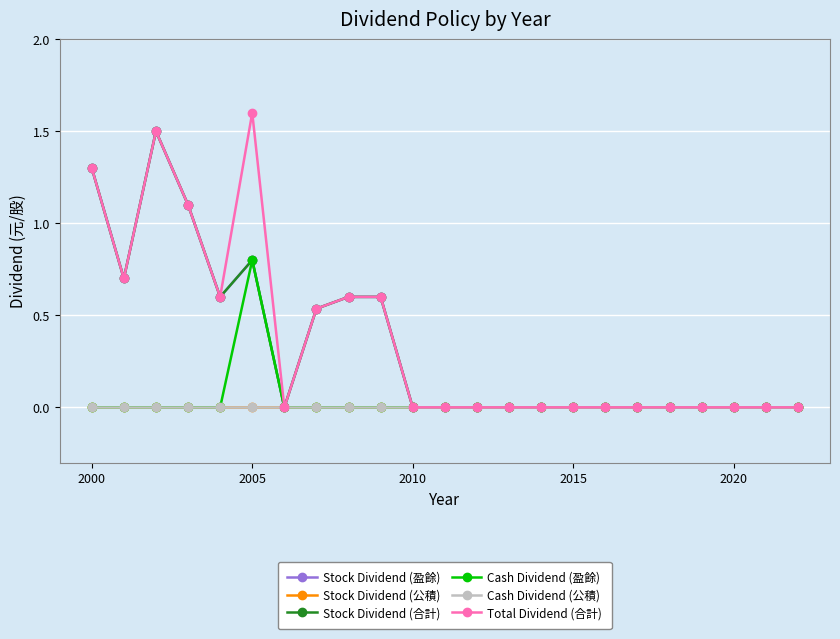

Does the chart have visible grid lines?

Yes